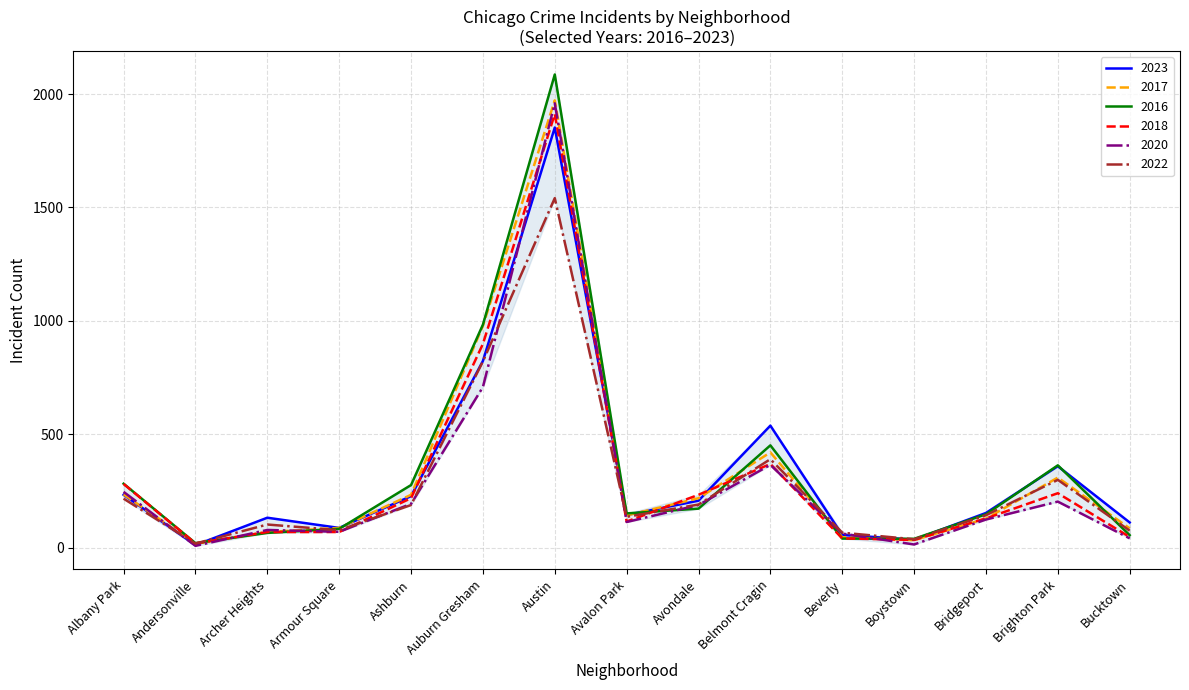

What is the average value of the 2023 series?

331